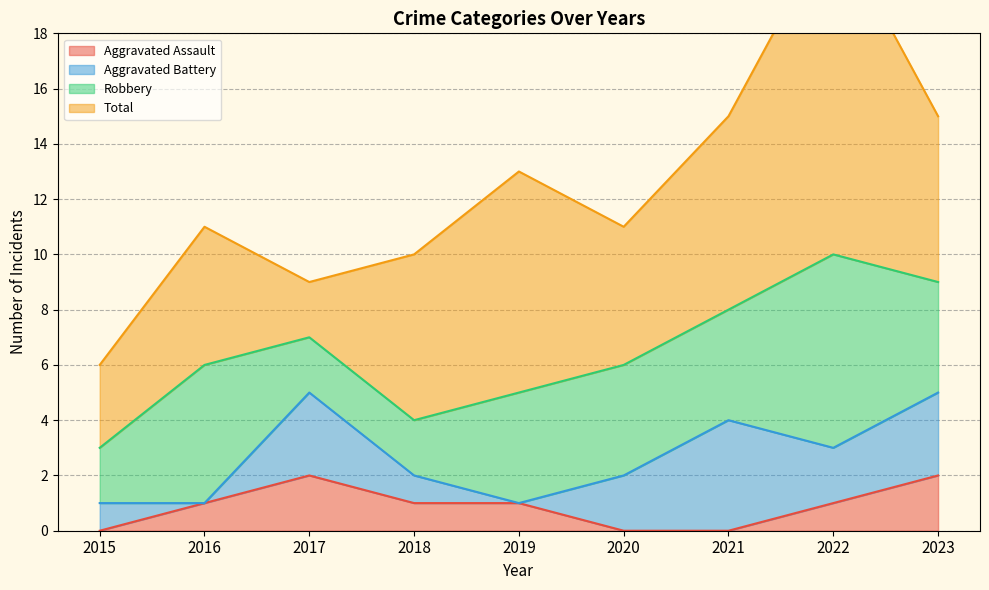

Between which two adjacent categories do Total and Aggravated Battery first intersect?

2016 and 2017